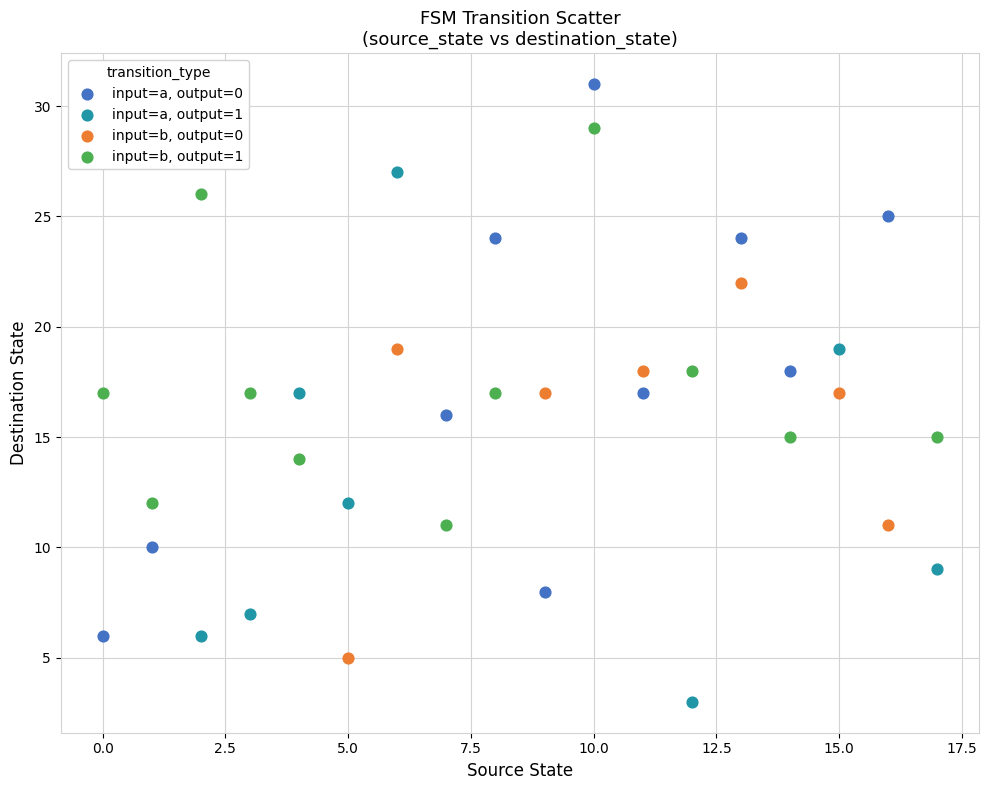

Which series contains the highest Y value?

input=a, output=0